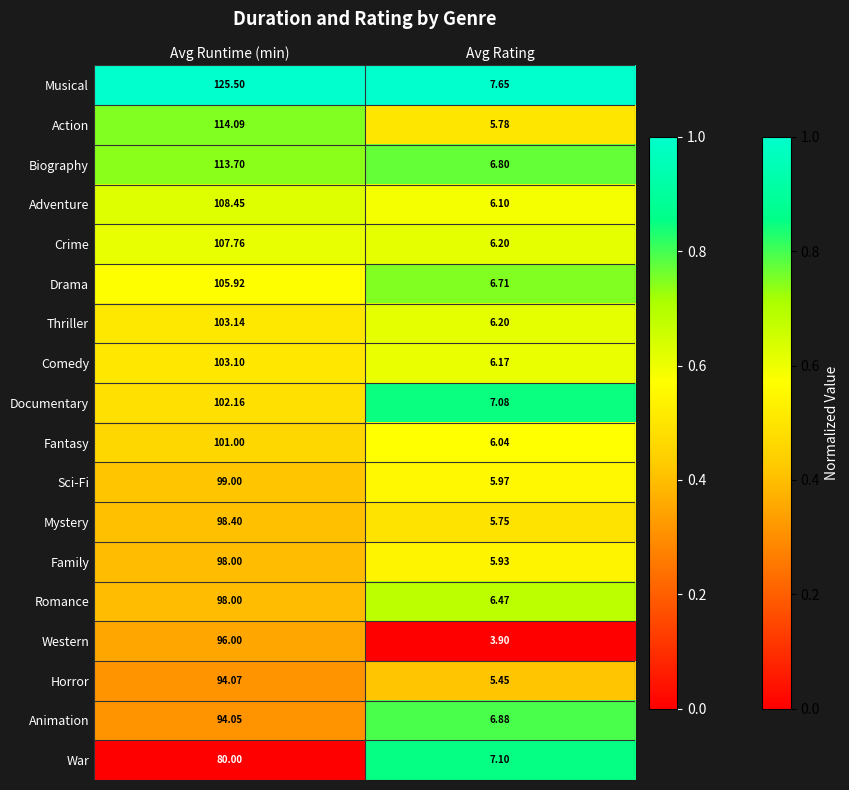

At which label is Horror closest to 49?

Avg Rating